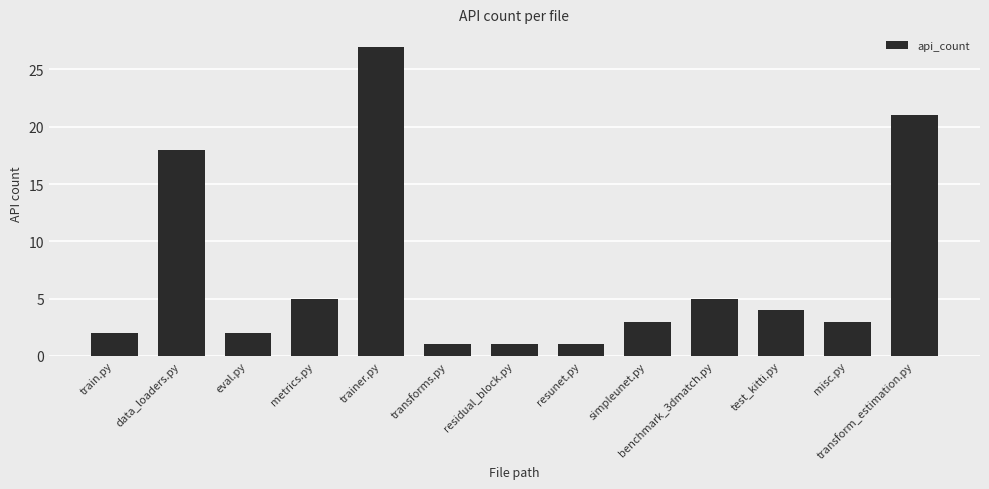

What is the difference between the values at residual_block.py and test_kitti.py?

3